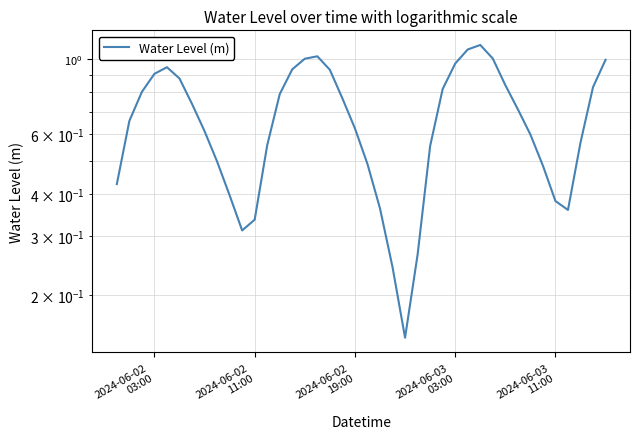

What is the average value?

0.7